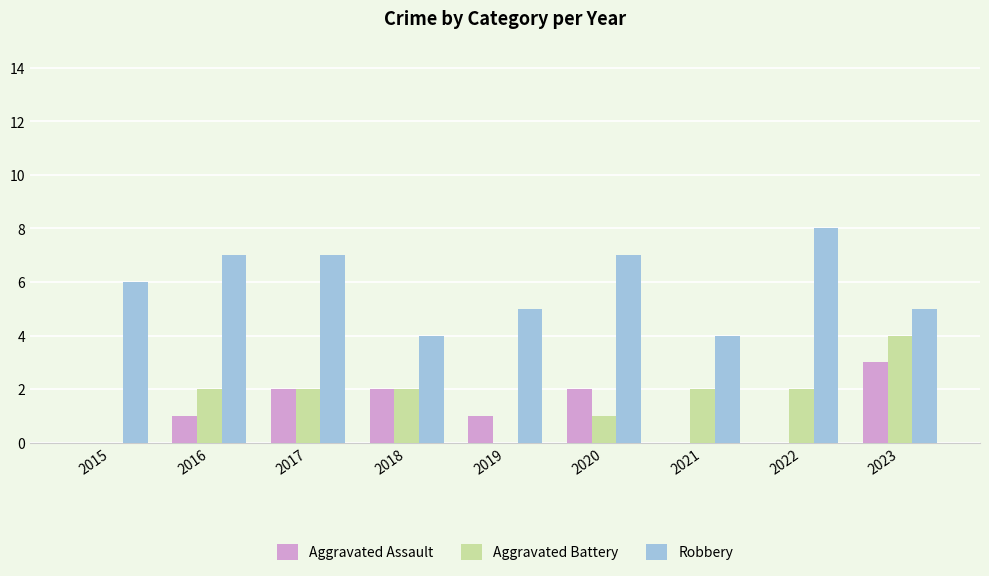

True or false: Robbery has a value of 5 at 2019.

True